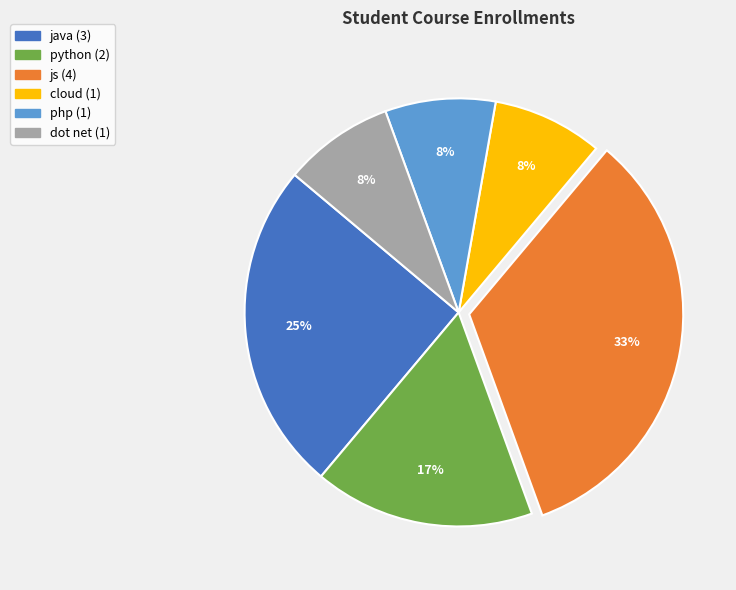

How many segments does this pie chart have?

6